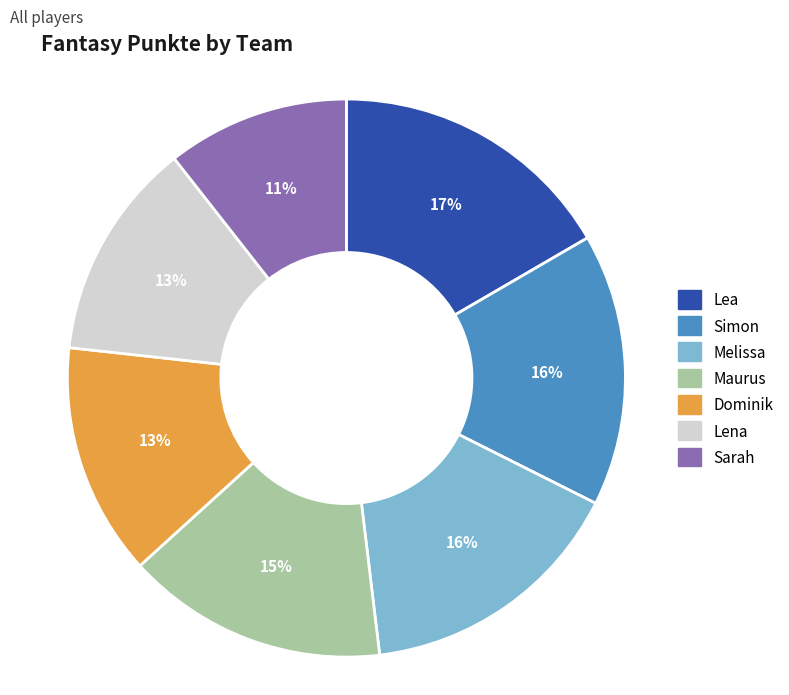

Which category has the biggest portion of the pie?

Lea